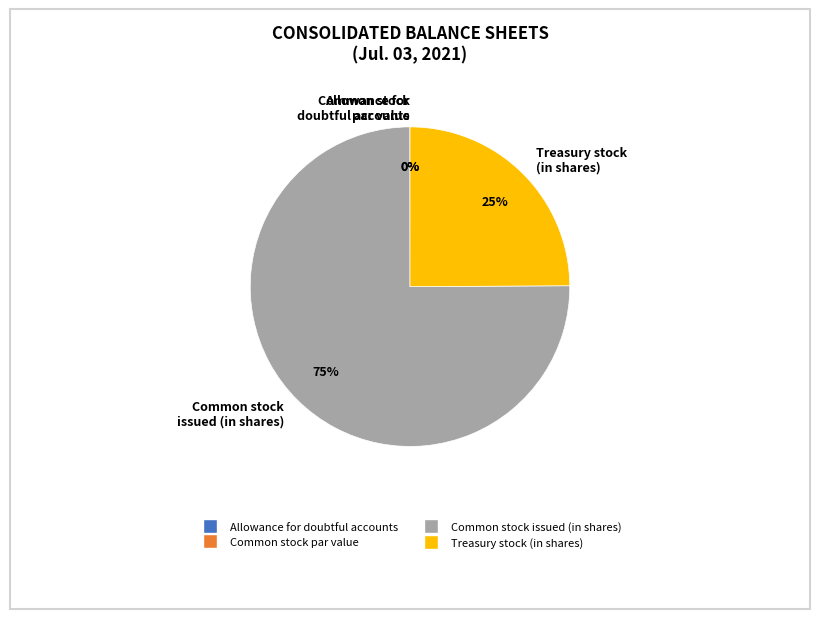

Do Treasury stock (in shares) and Common stock, par value together represent more than half of the pie?

No